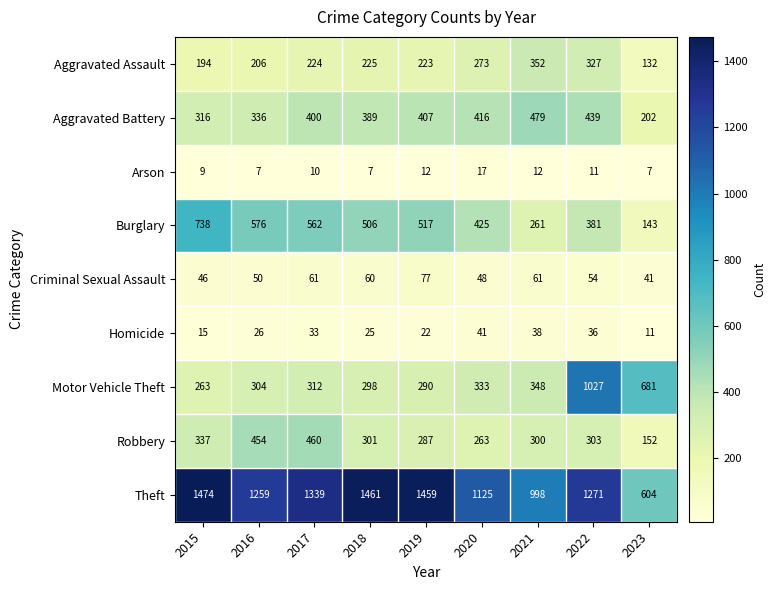

Count the number of data series in this chart.

9